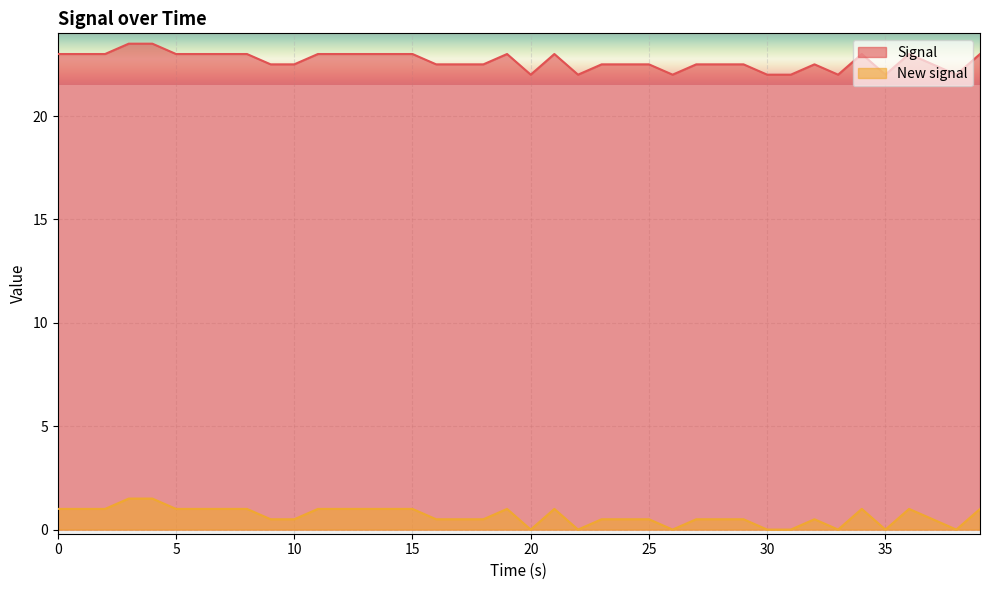

Reading left to right, transcribe all the data shown in this chart.

Signal: 0=23.0	1=23.0	2=23.0	3=23.5	4=23.5	5=23.0	6=23.0	7=23.0	8=23.0	9=22.5	10=22.5	11=23.0	12=23.0	13=23.0	14=23.0	15=23.0	16=22.5	17=22.5	18=22.5	19=23.0	20=22.0	21=23.0	22=22.0	23=22.5	24=22.5	25=22.5	26=22.0	27=22.5	28=22.5	29=22.5	30=22.0	31=22.0	32=22.5	33=22.0	34=23.0	35=22.0	36=23.0	37=22.5	38=22.0	39=23.0
New signal: 0=1.0	1=1.0	2=1.0	3=1.5	4=1.5	5=1.0	6=1.0	7=1.0	8=1.0	9=0.5	10=0.5	11=1.0	12=1.0	13=1.0	14=1.0	15=1.0	16=0.5	17=0.5	18=0.5	19=1.0	20=0.0	21=1.0	22=0.0	23=0.5	24=0.5	25=0.5	26=0.0	27=0.5	28=0.5	29=0.5	30=0.0	31=0.0	32=0.5	33=0.0	34=1.0	35=0.0	36=1.0	37=0.5	38=0.0	39=1.0